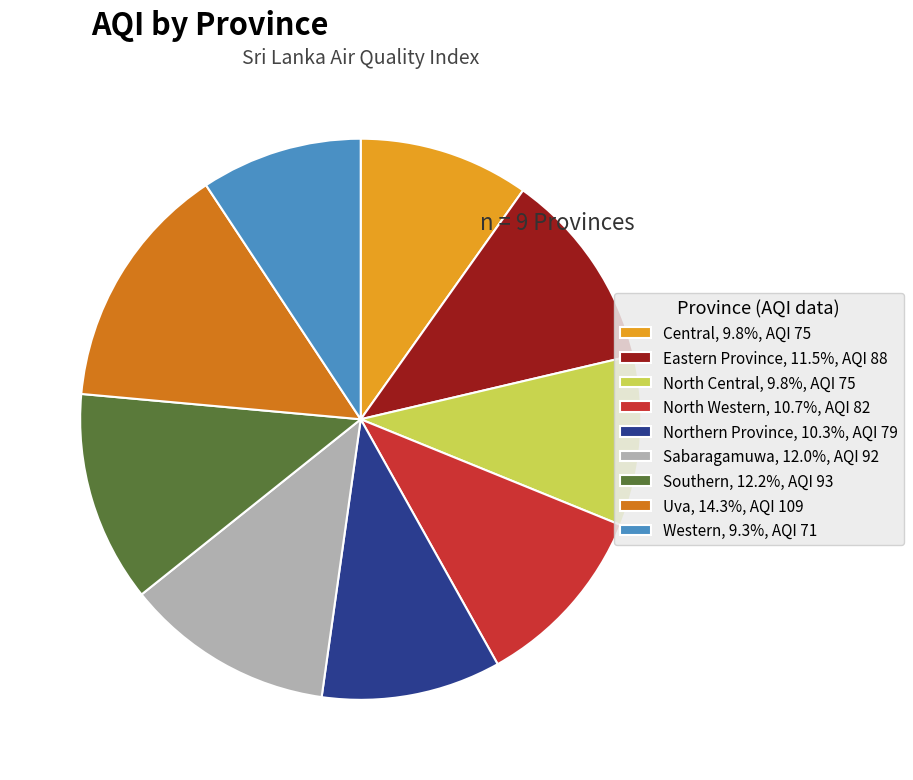

Approximately how many times larger is the value at Western, 9.3%, AQI 71 compared to Central, 9.8%, AQI 75?

0.9